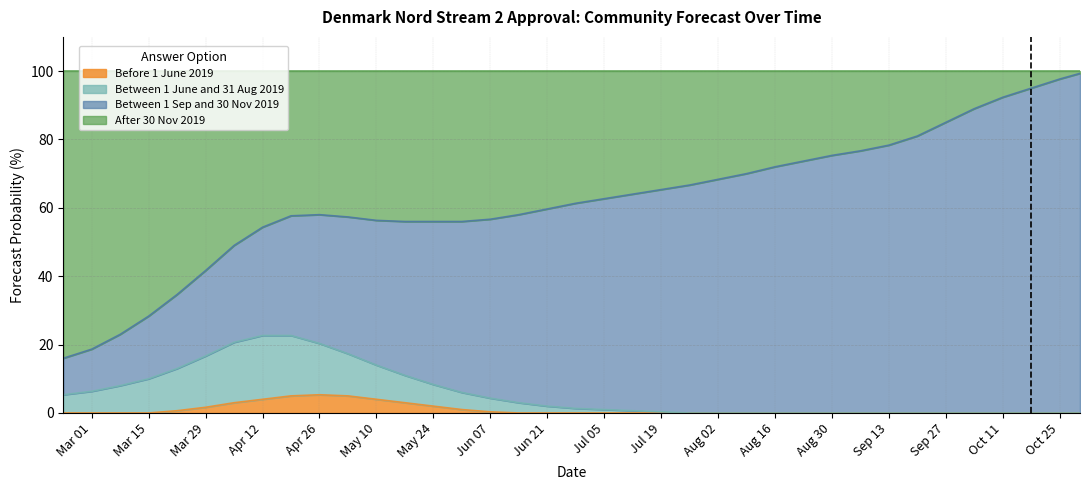

How many values in Between 1 June and 31 Aug 2019 are above zero?

22